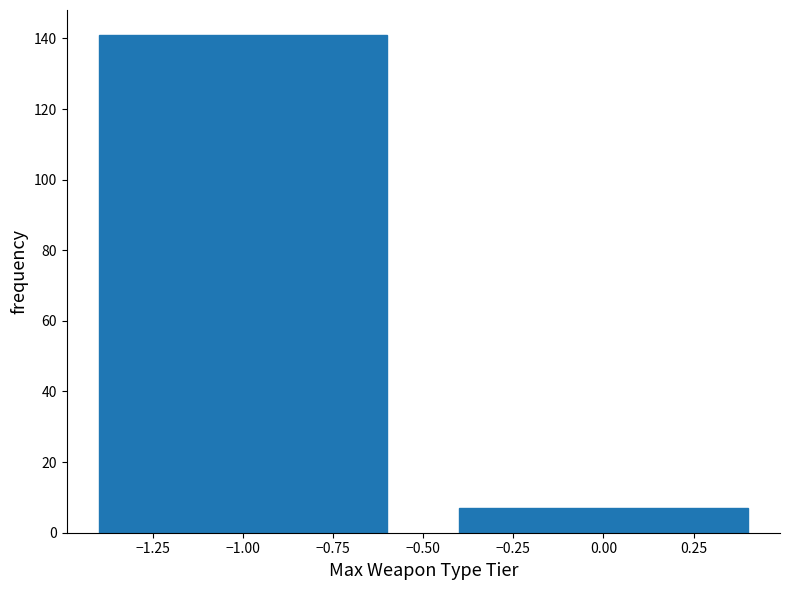

Reading left to right, transcribe this chart: for each bar, give the range it covers on the x-axis and its height. The values are not printed on the chart, so give them approximately, as read against the axis.

-1.5 to -0.5: 142
-0.5 to 0.5: 8